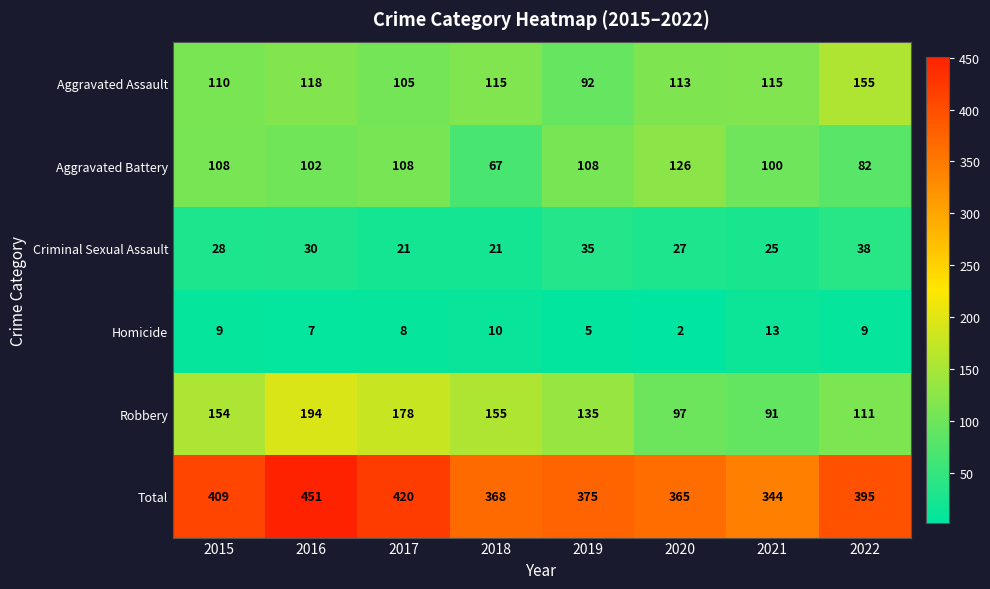

Between 2015 and 2022, which series saw the biggest shift?

Aggravated Assault